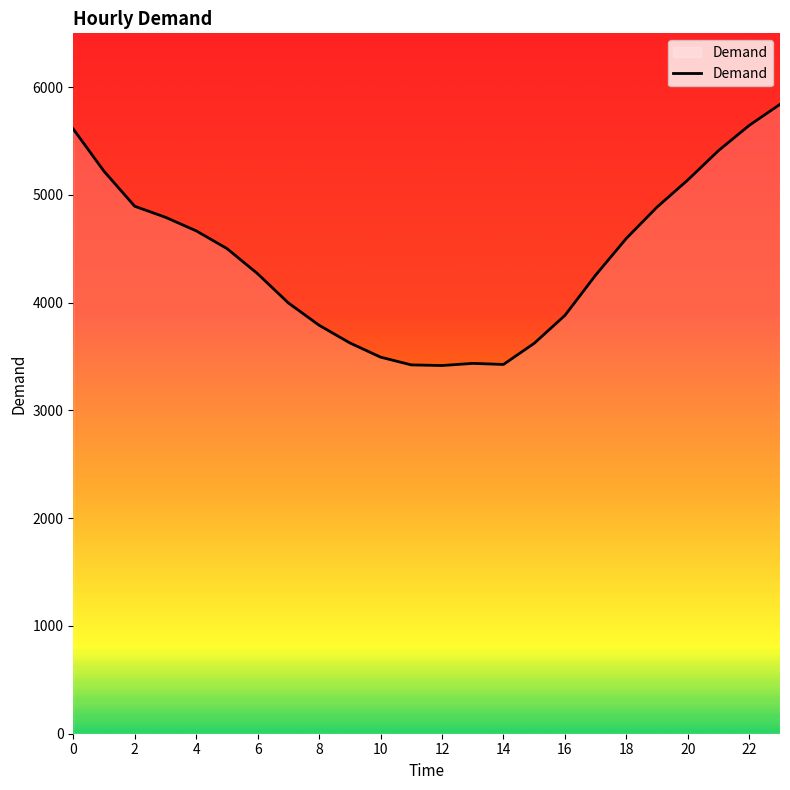

What is the difference between the maximum and minimum values?

2424